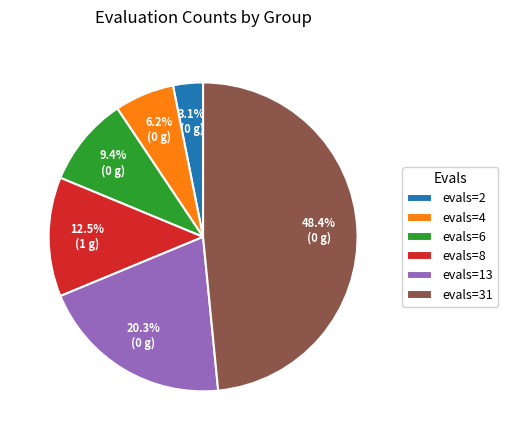

Rank the categories by value from highest to lowest.

evals=31, evals=13, evals=8, evals=6, evals=4, evals=2